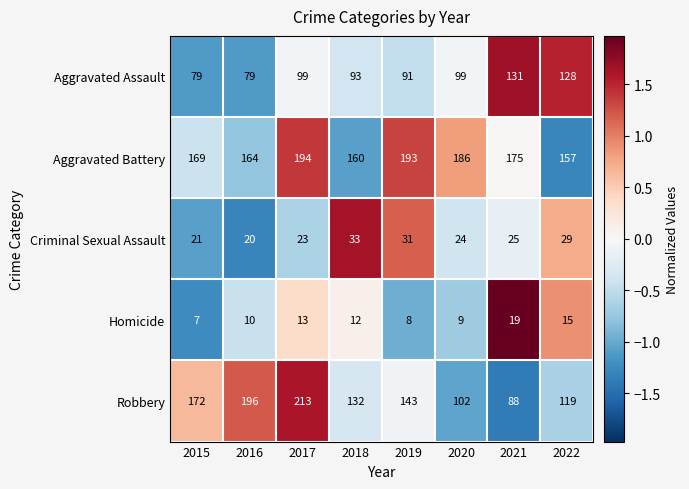

Which series changed the most between 2015 and 2020?

Robbery